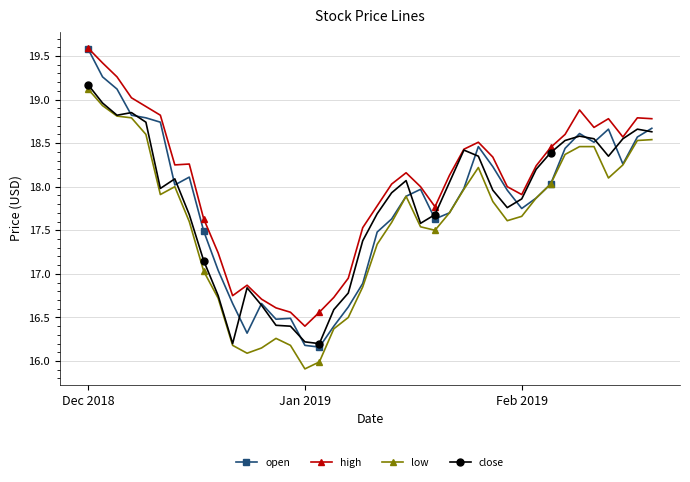

What is the value of the open point at the 36th from the left?

18.5